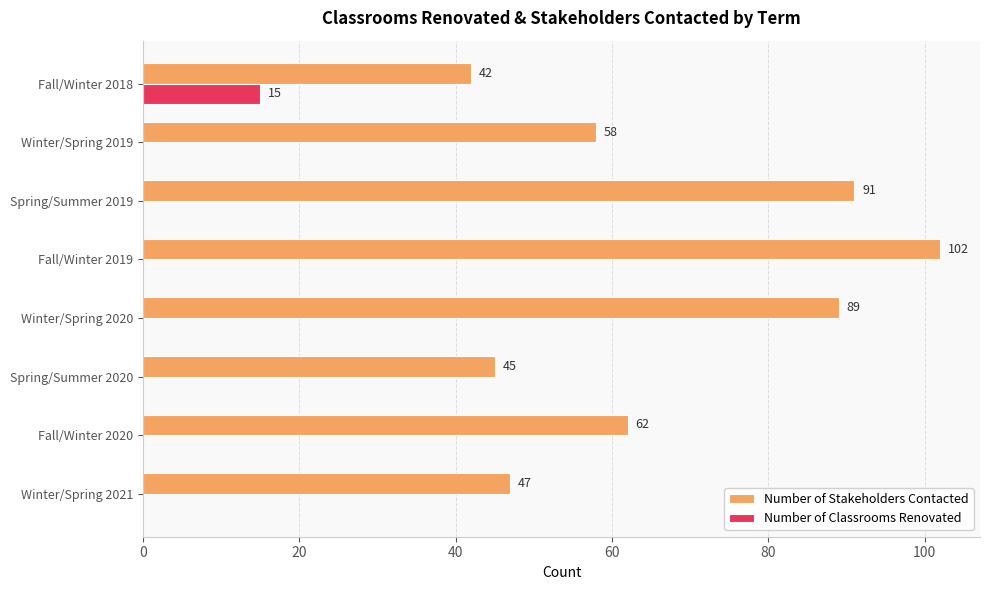

The Number of Stakeholders Contacted series shows 42 at Spring/Summer 2019. True or false?

False